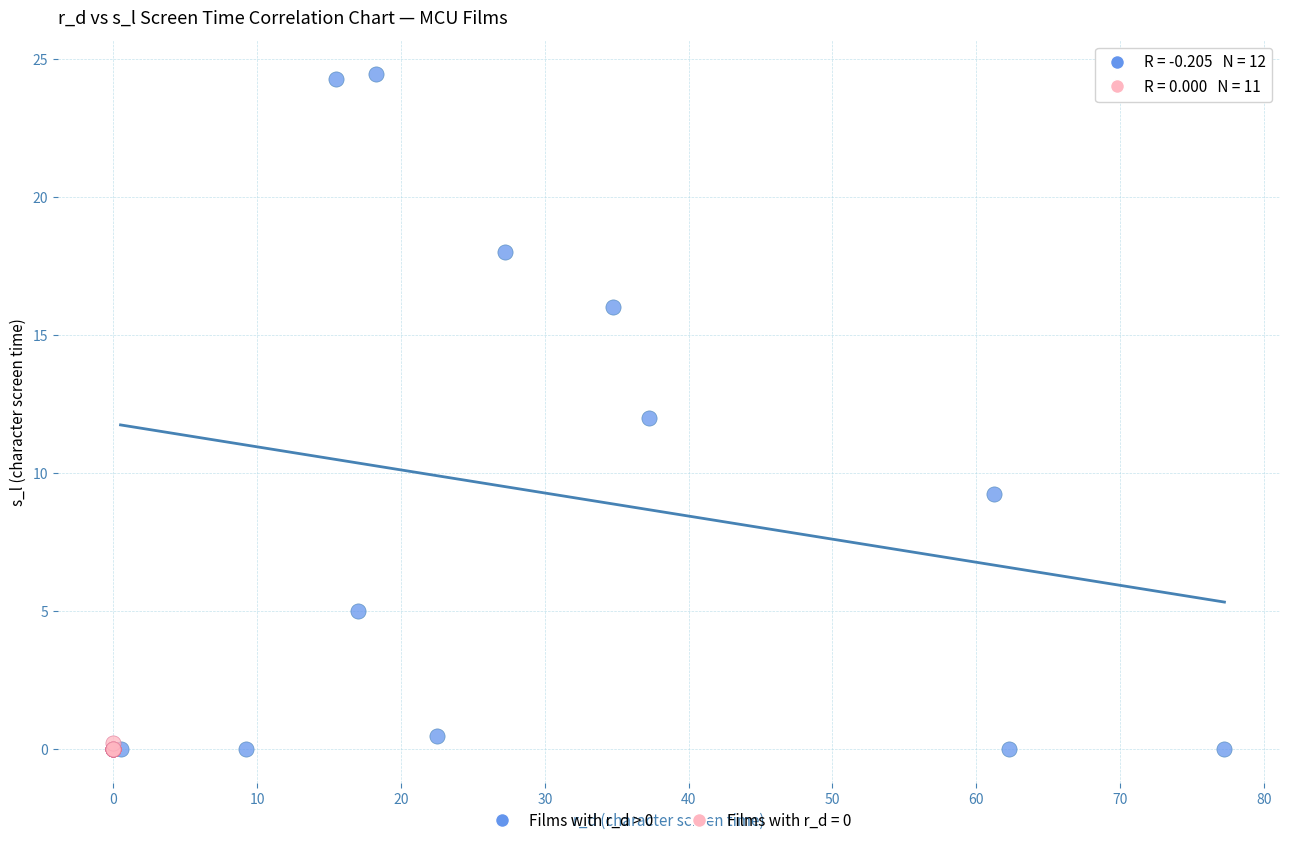

Which series reaches the maximum Y coordinate?

Films with r_d > 0